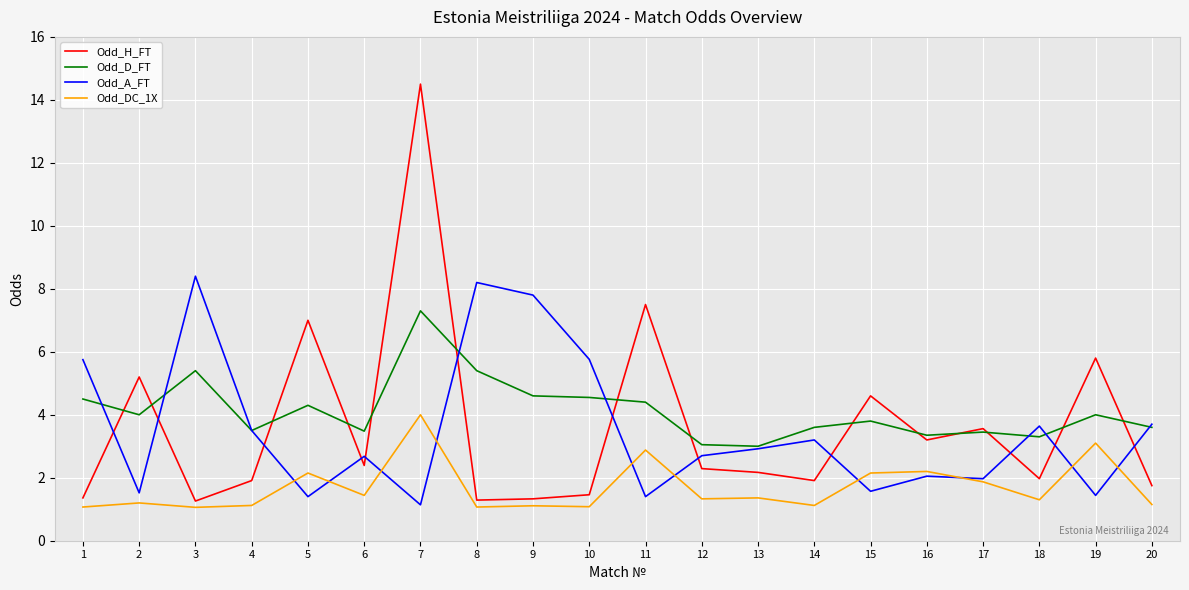

After their last crossing, which series has the higher values: Odd_A_FT or Odd_H_FT?

Odd_A_FT